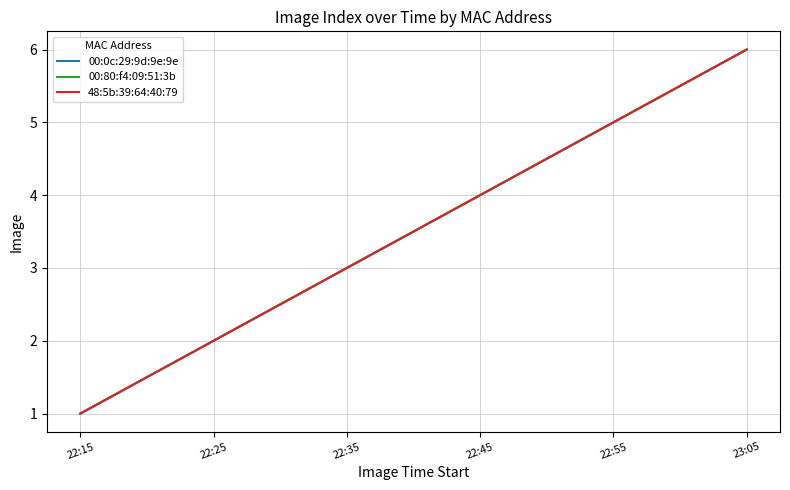

Is this an area chart (filled region under the line)?

No